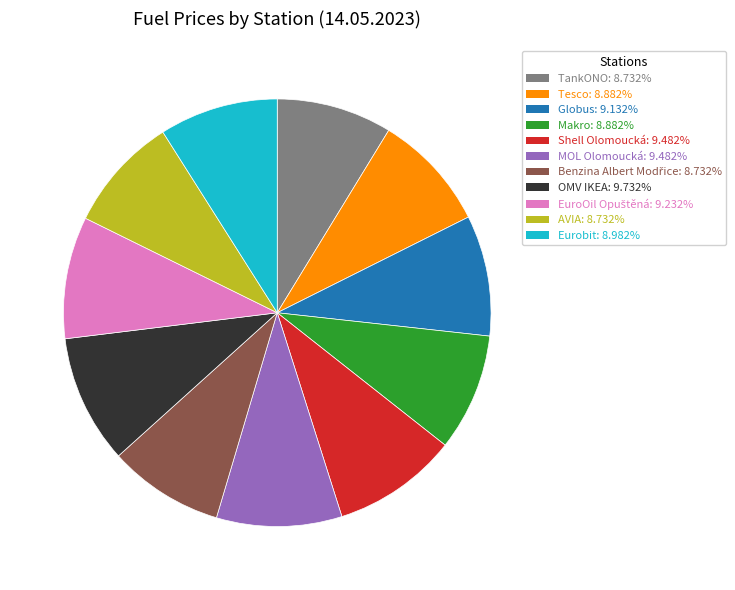

Does any single category account for the majority?

No